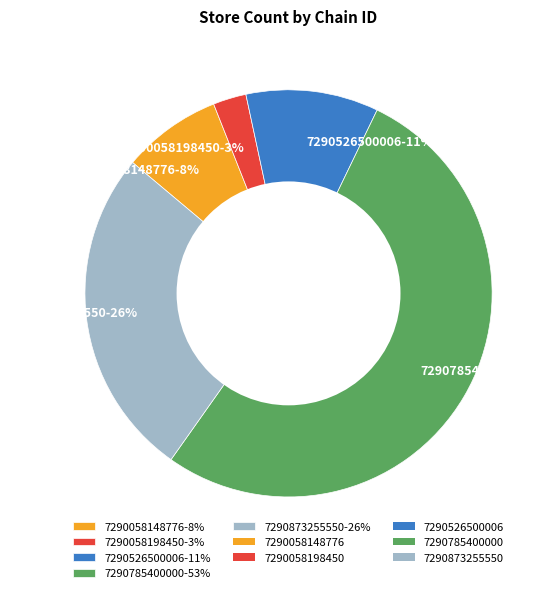

True or false: 7290058198450 accounts for 3% of the total.

True